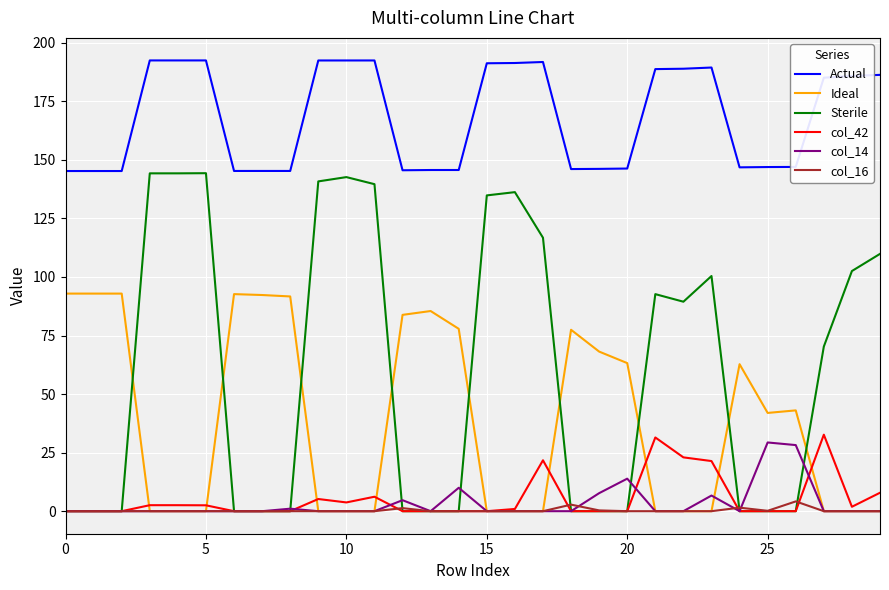

True or false: Actual and col_14 intersect in this chart.

False